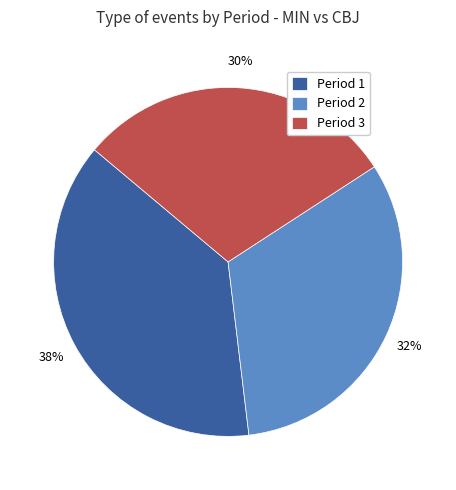

Is it true that Period 2 is 27% of the pie?

False